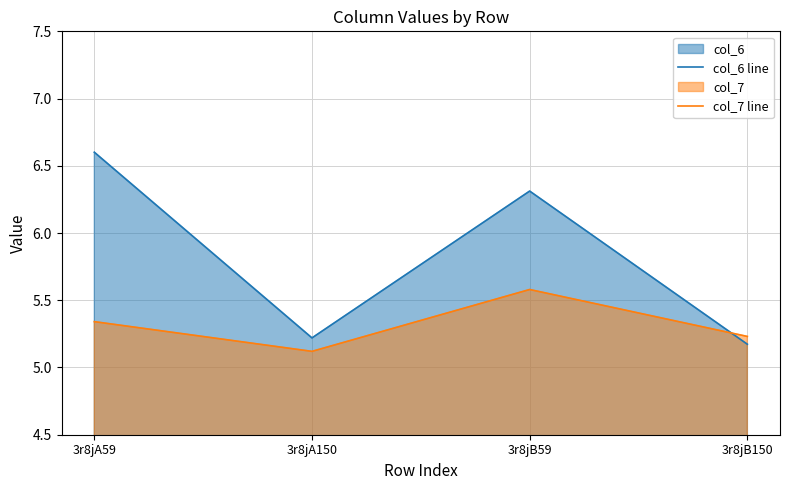

How many times do col_7 line and col_6 line cross each other?

1